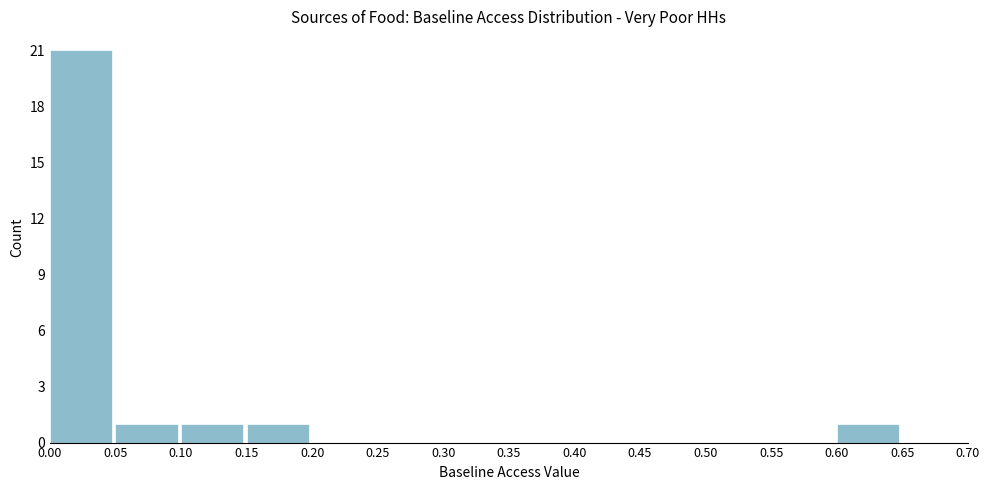

Reading left to right, transcribe this chart: for each bar, give the range it covers on the x-axis and its height. The values are not printed on the chart, so give them approximately, as read against the axis.

0.00 to 0.05: 21
0.05 to 0.10: 1
0.10 to 0.15: 1
0.15 to 0.20: 1
0.20 to 0.25: 0
0.25 to 0.30: 0
0.30 to 0.35: 0
0.35 to 0.40: 0
0.40 to 0.45: 0
0.45 to 0.50: 0
0.50 to 0.55: 0
0.55 to 0.60: 0
0.60 to 0.65: 1
0.65 to 0.70: 0